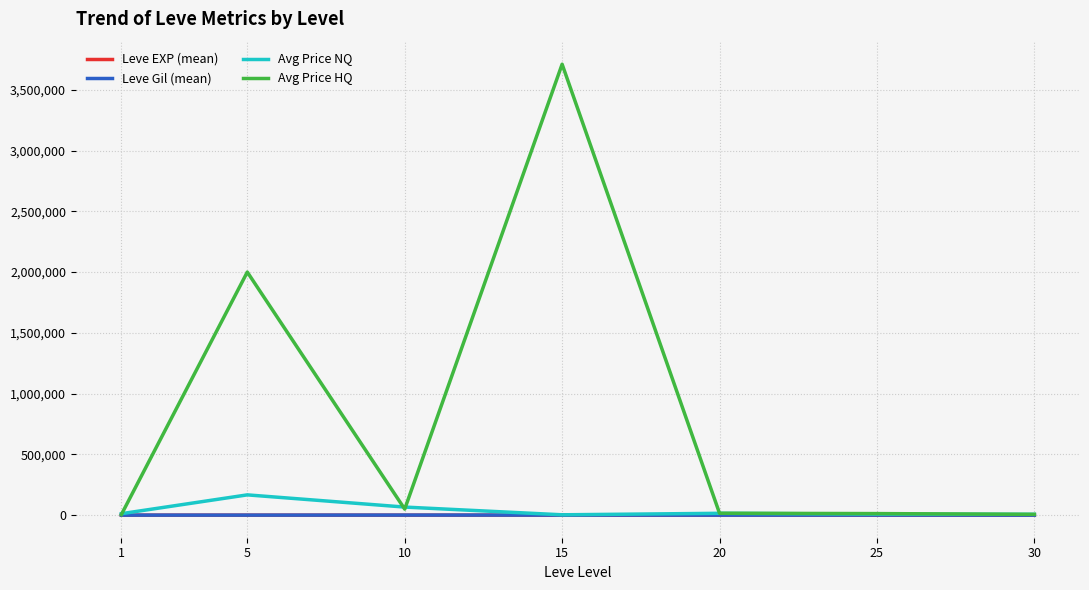

Where is Avg Price HQ nearest to the value 1857500?

5